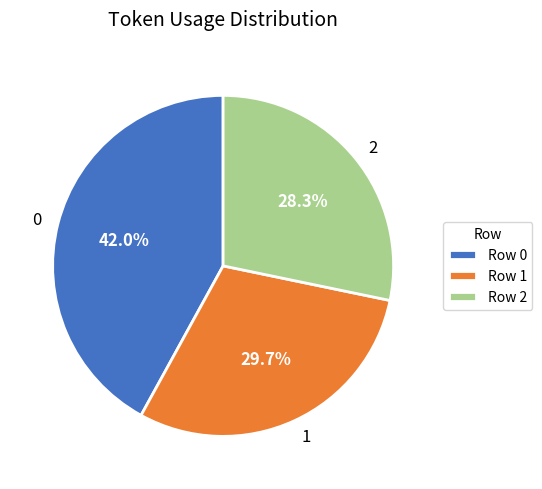

How many slices are in this pie chart?

3